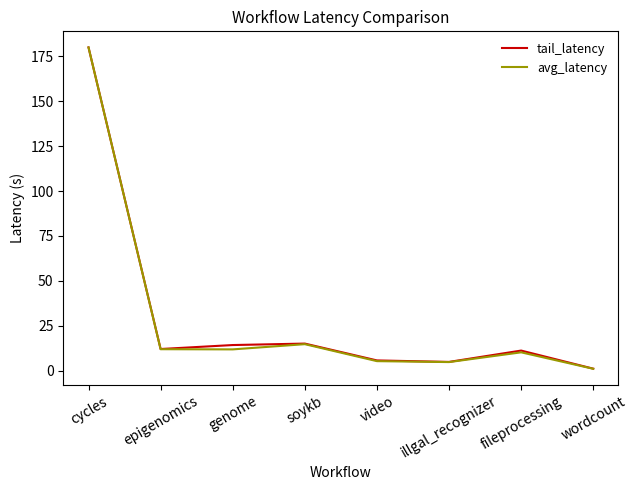

What is the total value across all series at illgal_recognizer?

9.6